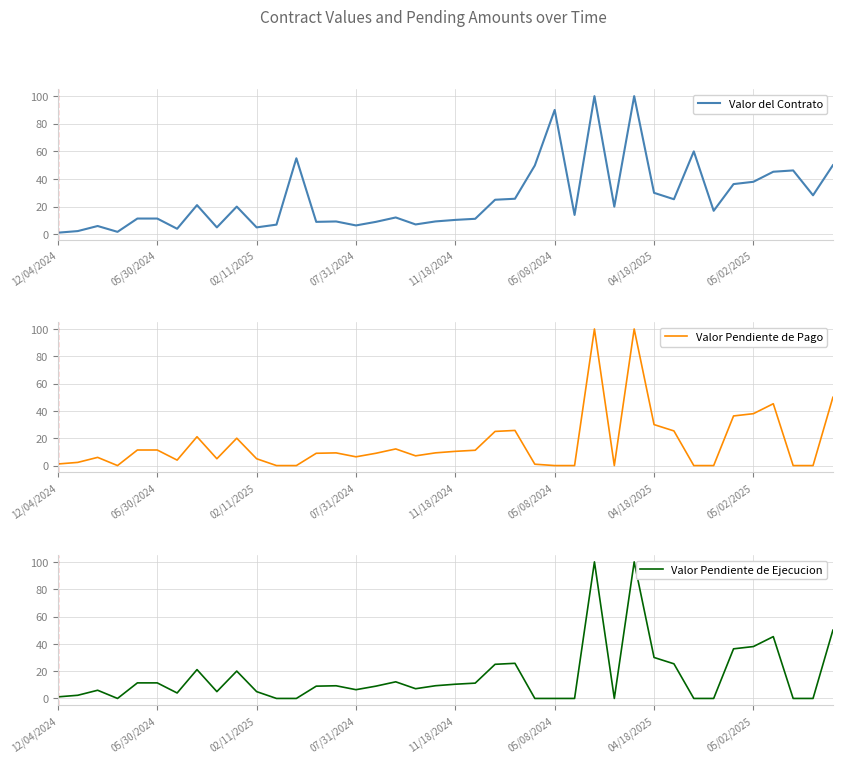

True or false: Valor del Contrato has a value of 1.1 at 02/11/2025.

False